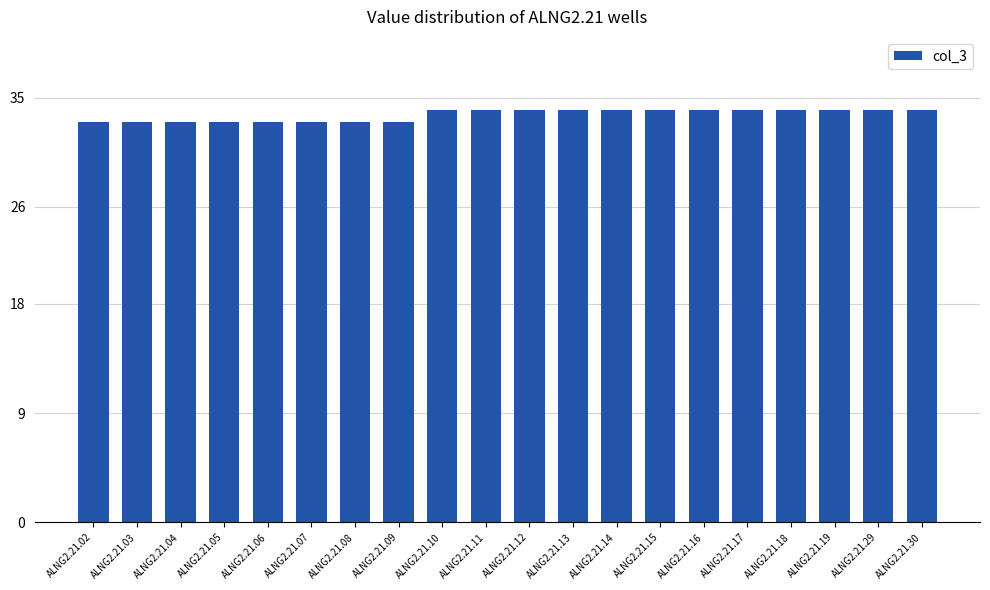

Reading left to right, transcribe all the data shown in this chart.

33	33	33	33	33	33	33	33	34	34	34	34	34	34	34	34	34	34	34	34